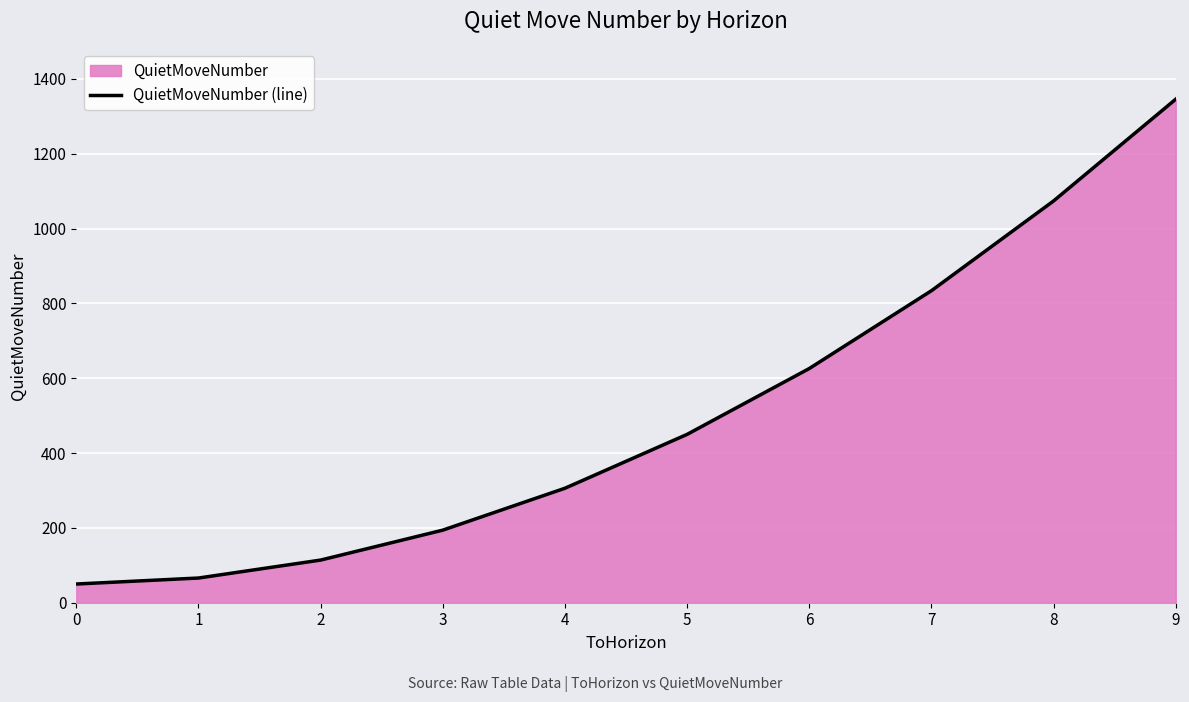

Rank the categories by value from highest to lowest.

9, 8, 7, 6, 5, 4, 3, 2, 1, 0